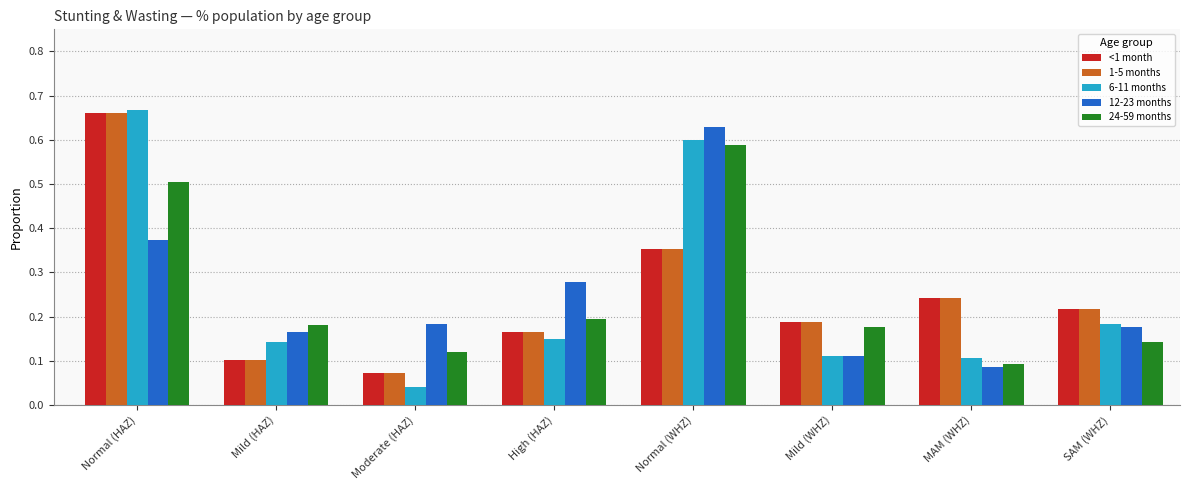

Does the chart contain any negative values?

No